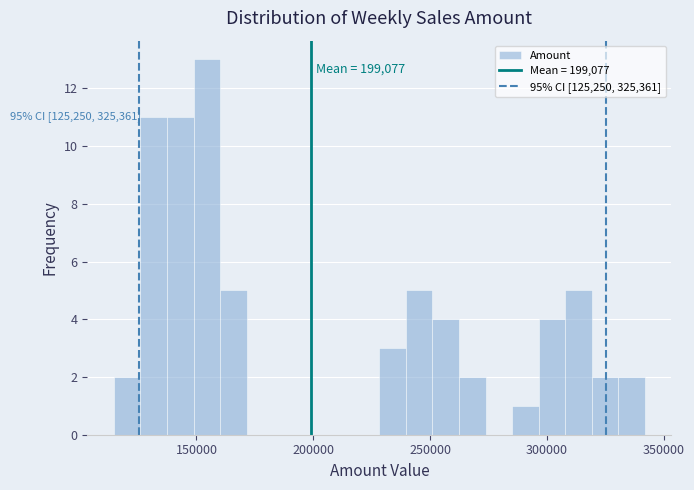

Read against the x-axis, roughly where is the centre of the tallest bar?

155000